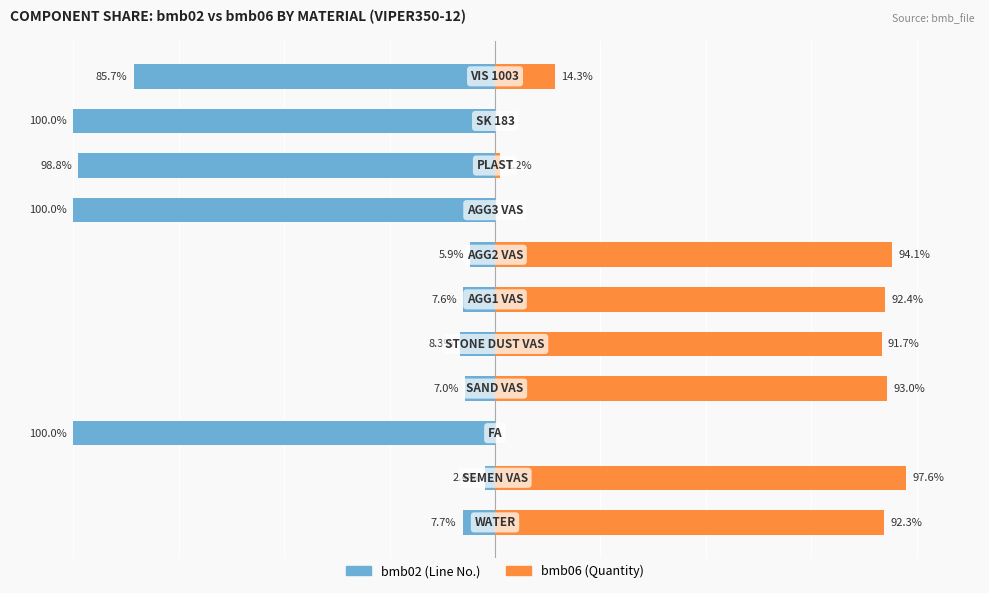

What are all the series names shown in the legend?

bmb02, bmb06